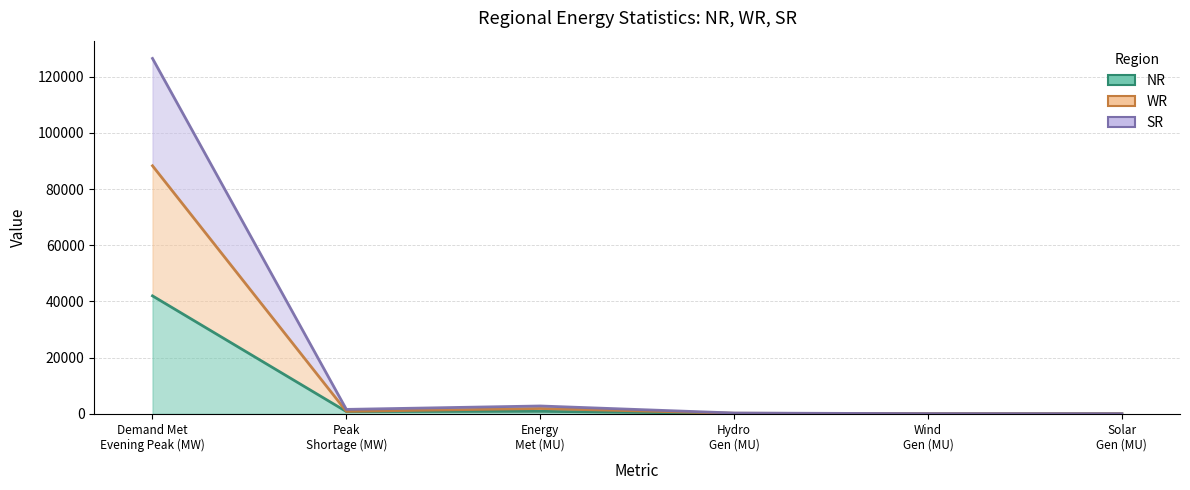

In SR, how many points are lower than both neighbors (excluding endpoints)?

1